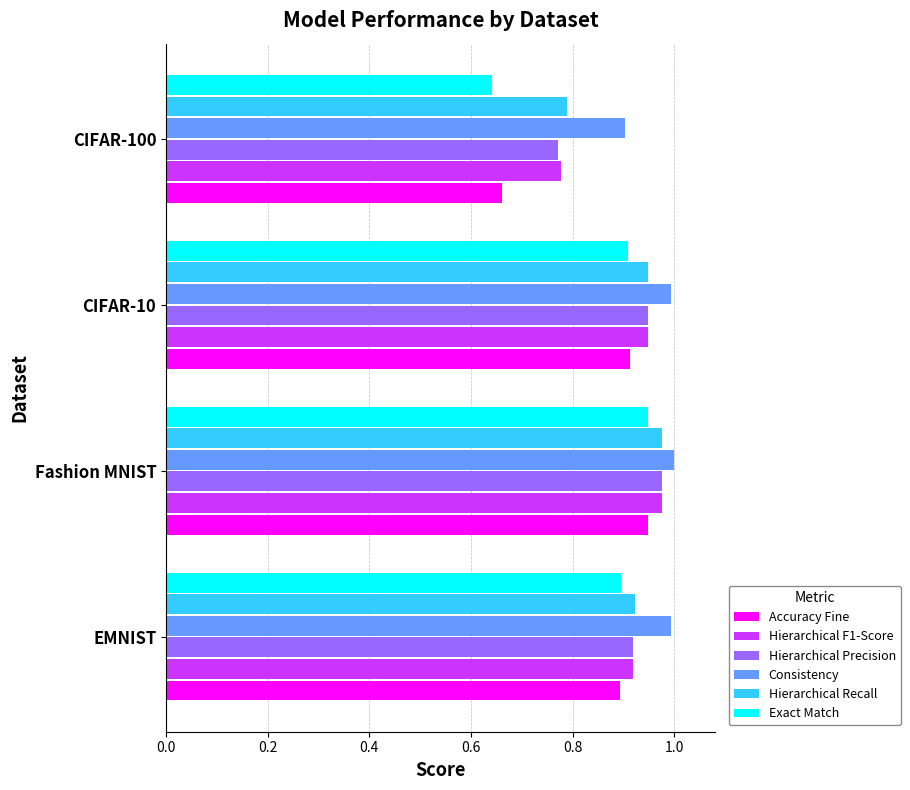

List the labels in order of Hierarchical Precision value, smallest first.

CIFAR-100, EMNIST, CIFAR-10, Fashion MNIST